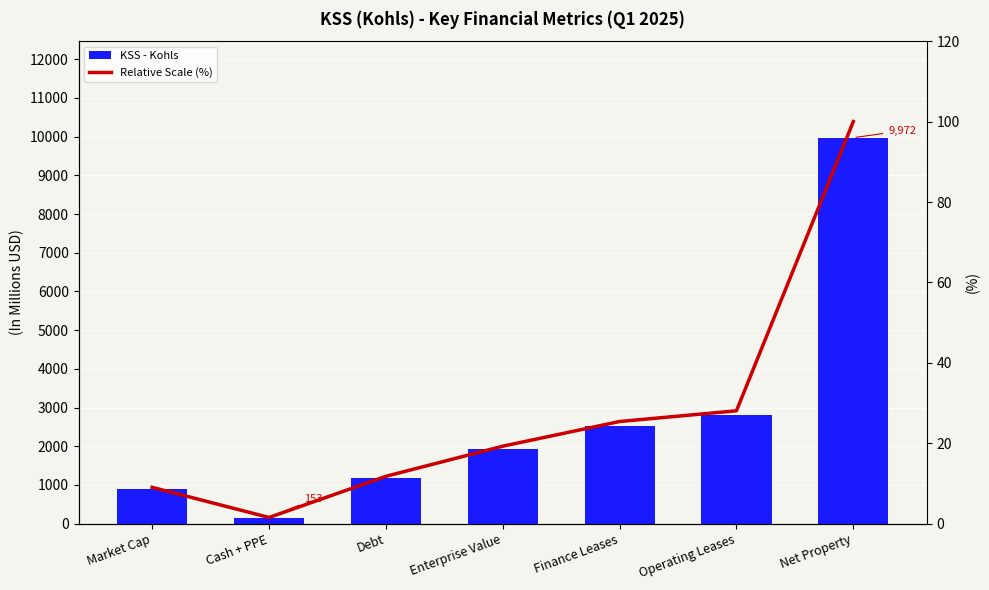

Which series has the largest range (max minus min)?

KSS - Kohls